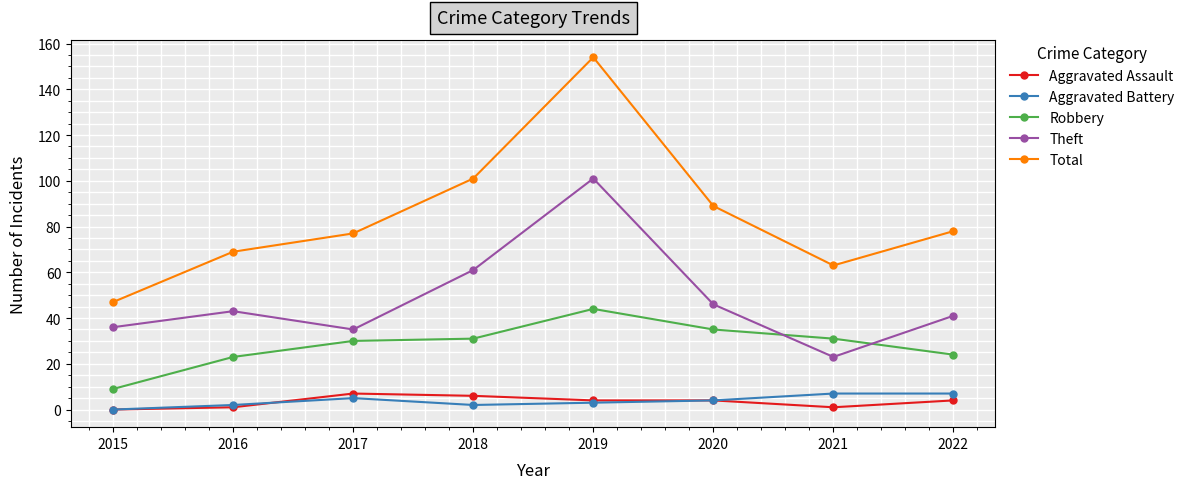

At which category is the sum across all series the highest?

2019